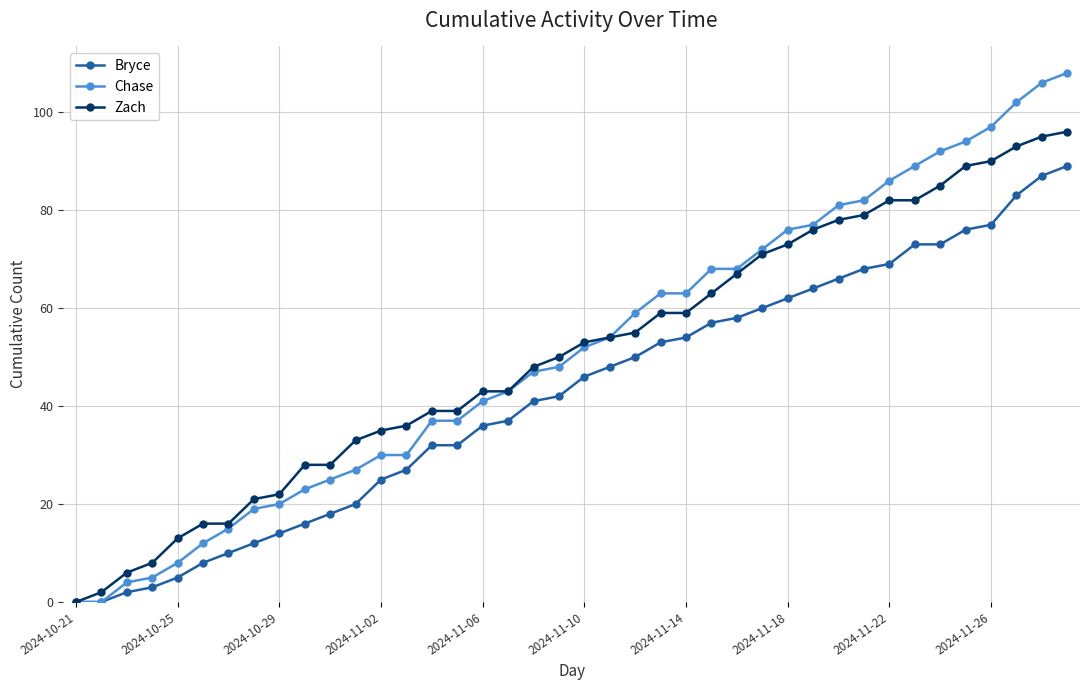

Which series has the largest range (max minus min)?

Chase